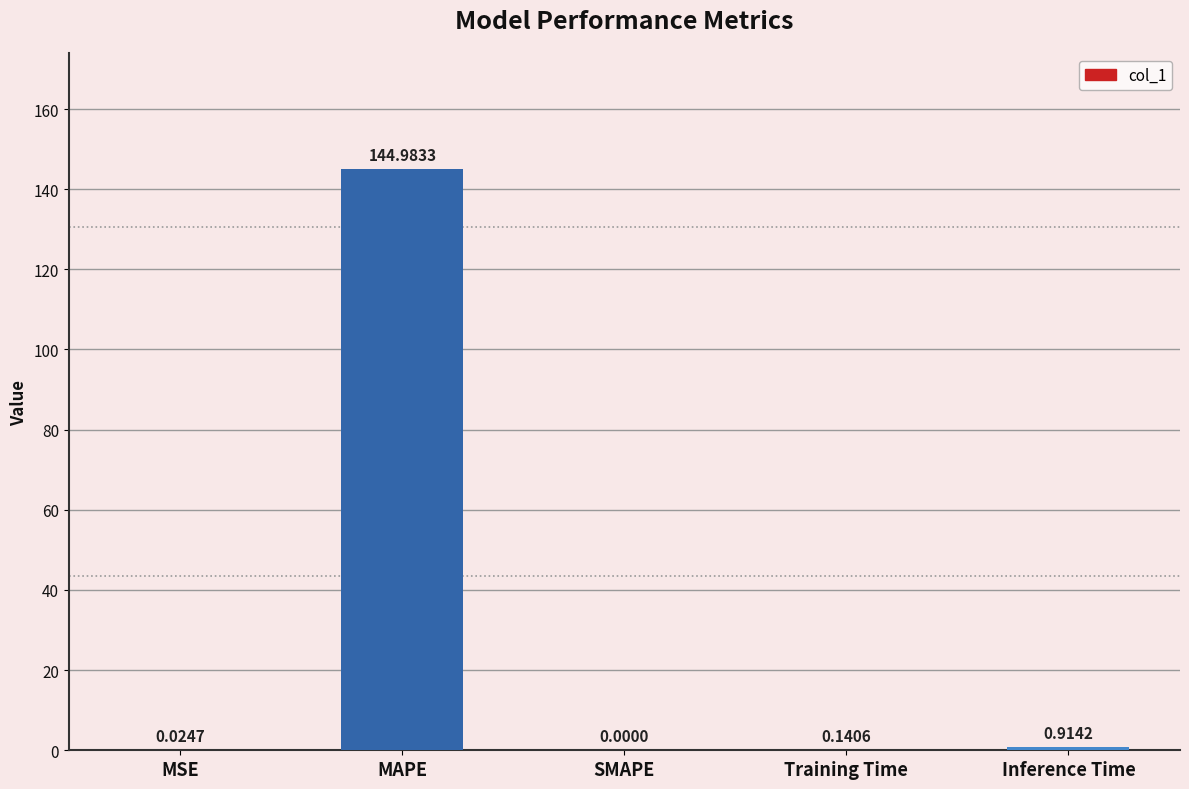

Where is the data nearest to the value 72?

Inference Time